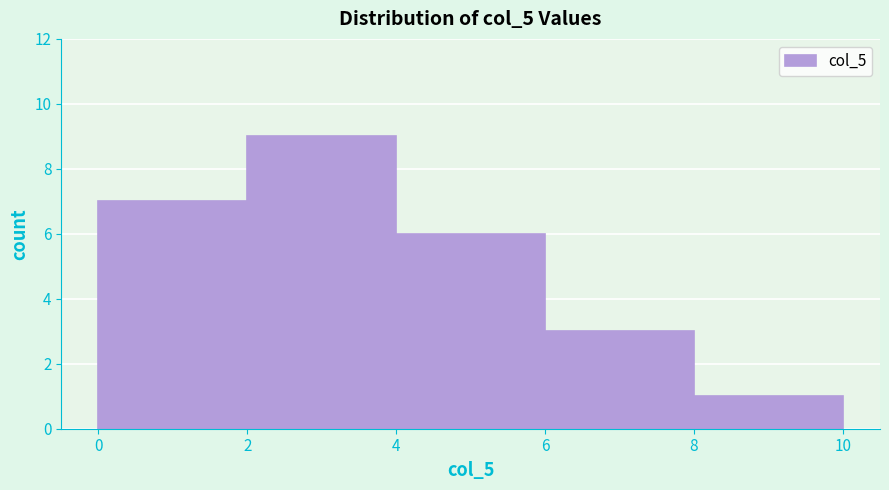

What is the height of the bar covering 6 to 8 on the x-axis? The values are not printed on the chart, so give them approximately, as read against the axis.

3